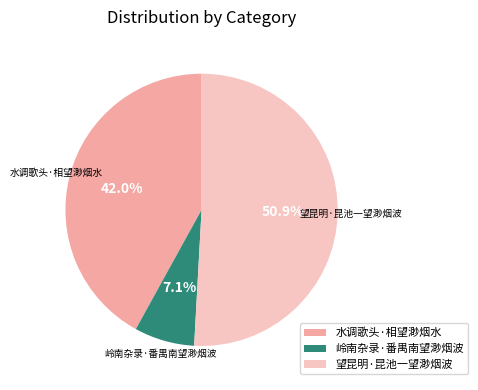

Count the number of slices in the pie.

3